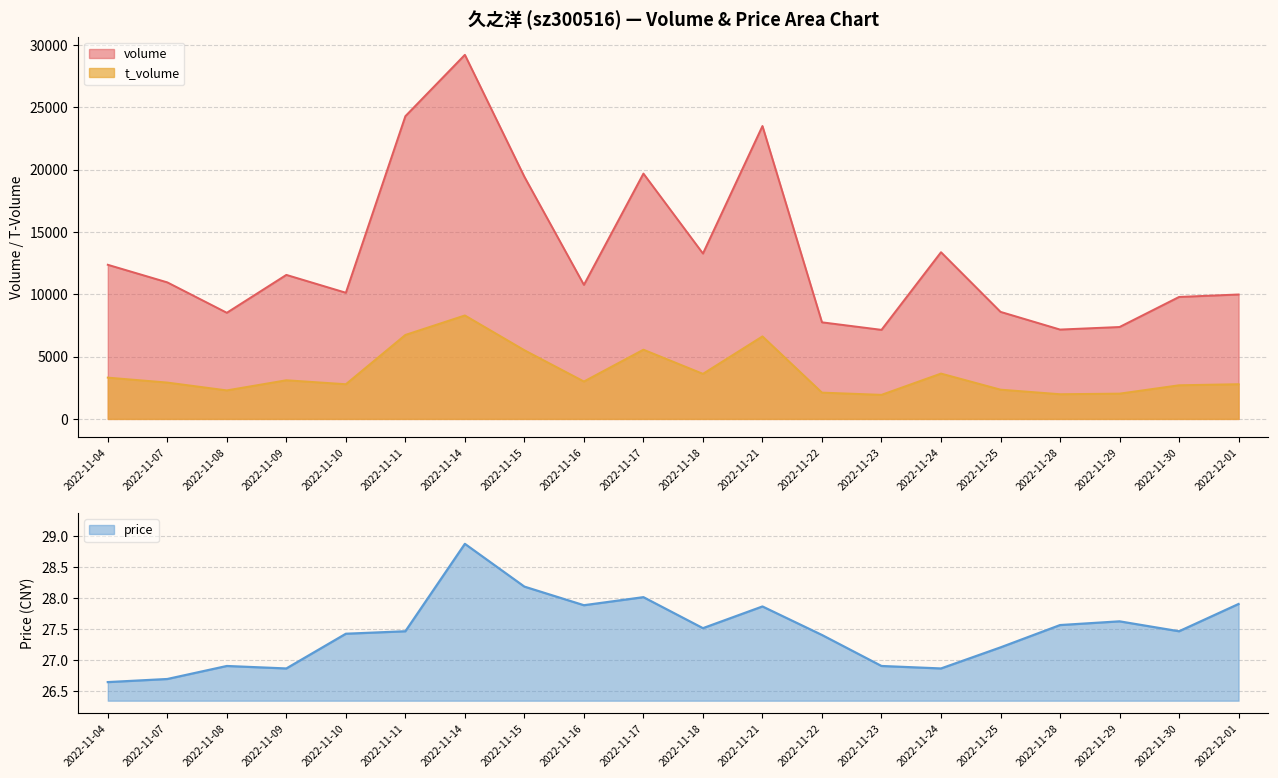

What is the greatest value displayed?

29199.0